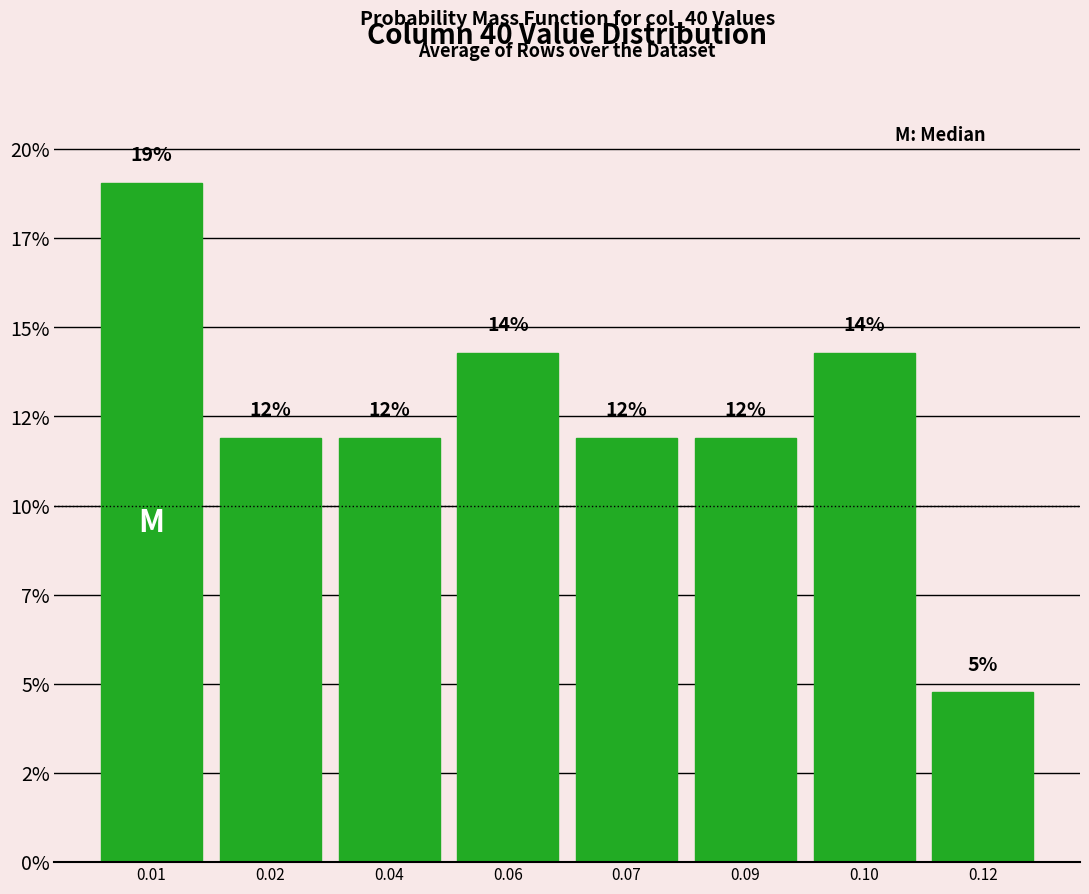

Does the chart contain any negative values?

No